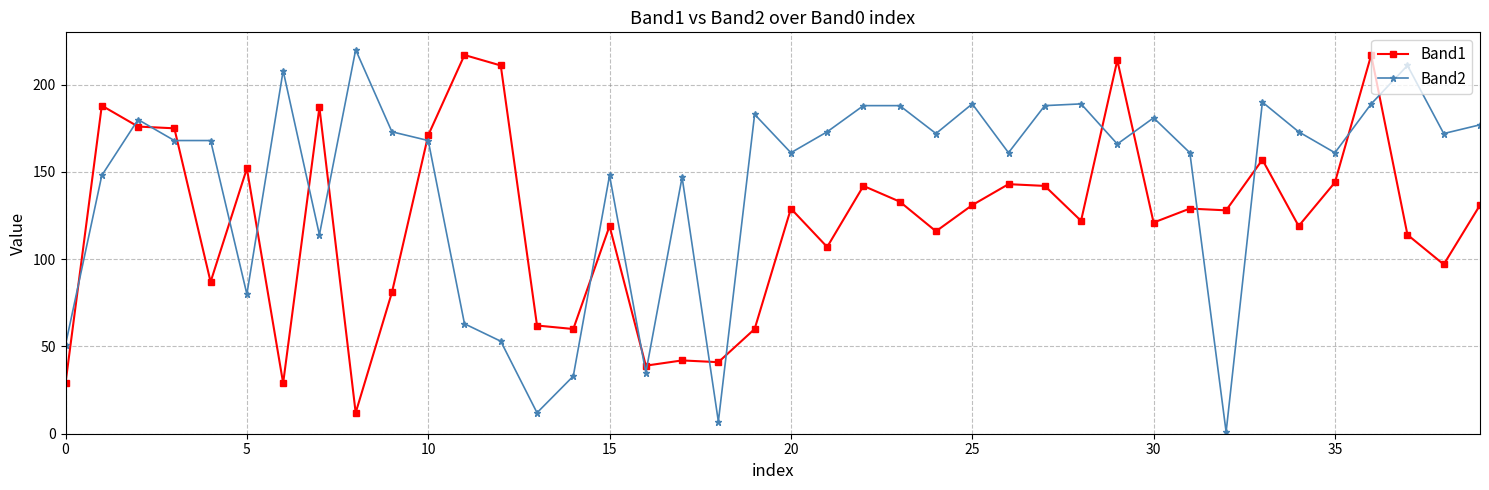

True or false: Band2 and Band1 cross at least once.

True